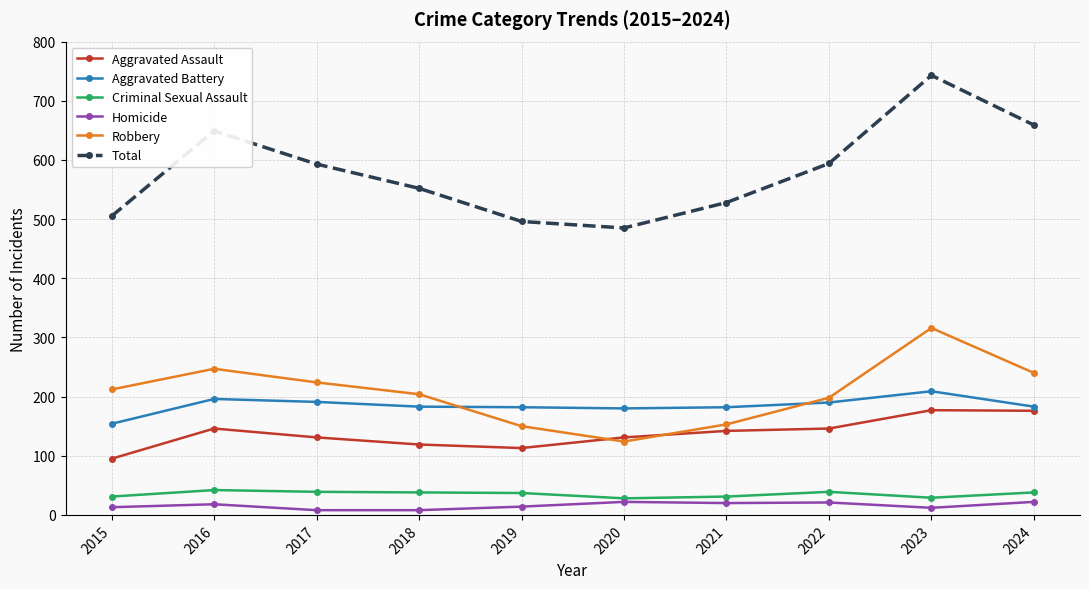

Rank the series at 2021 from highest to lowest value.

Total, Aggravated Battery, Robbery, Aggravated Assault, Criminal Sexual Assault, Homicide